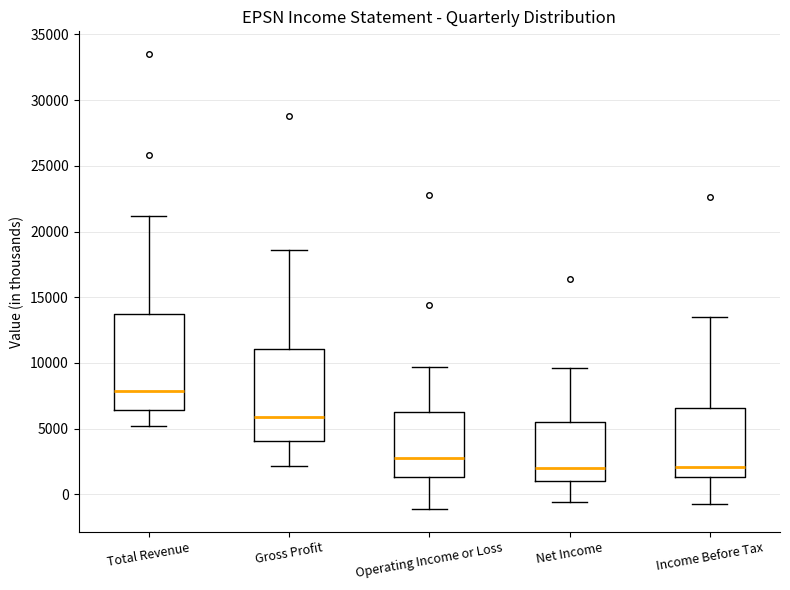

Reading left to right, transcribe this box plot: for each box, give where its median line is, the range the box spans, and where its two whiskers end, as read against the y-axis. The values are not printed on the chart, so give them approximately, as read against the axis.

Total Revenue: median 8000, box 6500 to 13500, whiskers 5000 to 21000
Gross Profit: median 6000, box 4000 to 11000, whiskers 2000 to 18500
Operating Income or Loss: median 3000, box 1500 to 6500, whiskers -1000 to 9500
Net Income: median 2000, box 1000 to 5500, whiskers -500 to 9500
Income Before Tax: median 2000, box 1500 to 6500, whiskers -500 to 13500